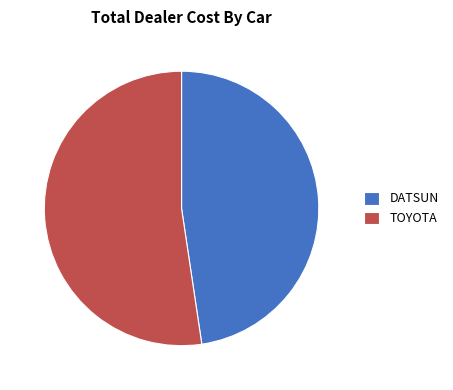

Rank the categories by value from lowest to highest.

DATSUN, TOYOTA